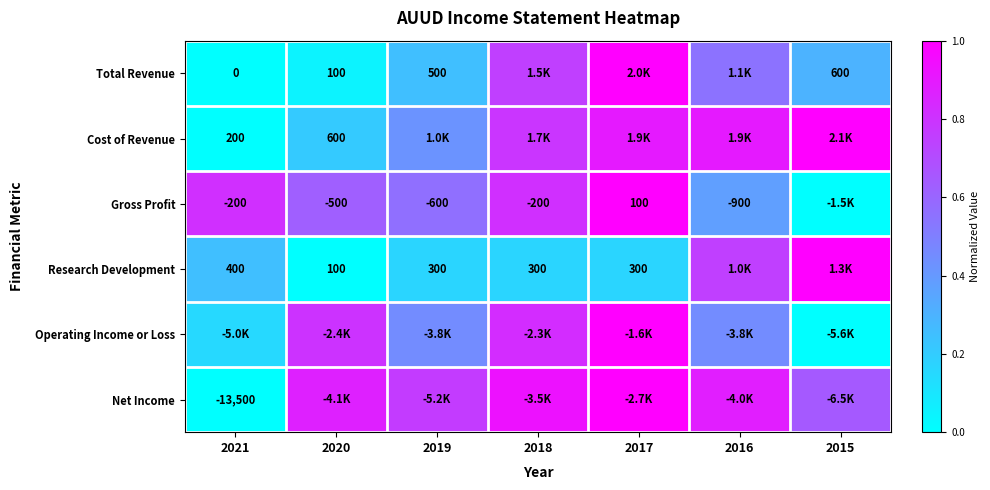

At which label is Total Revenue closest to 0?

2021